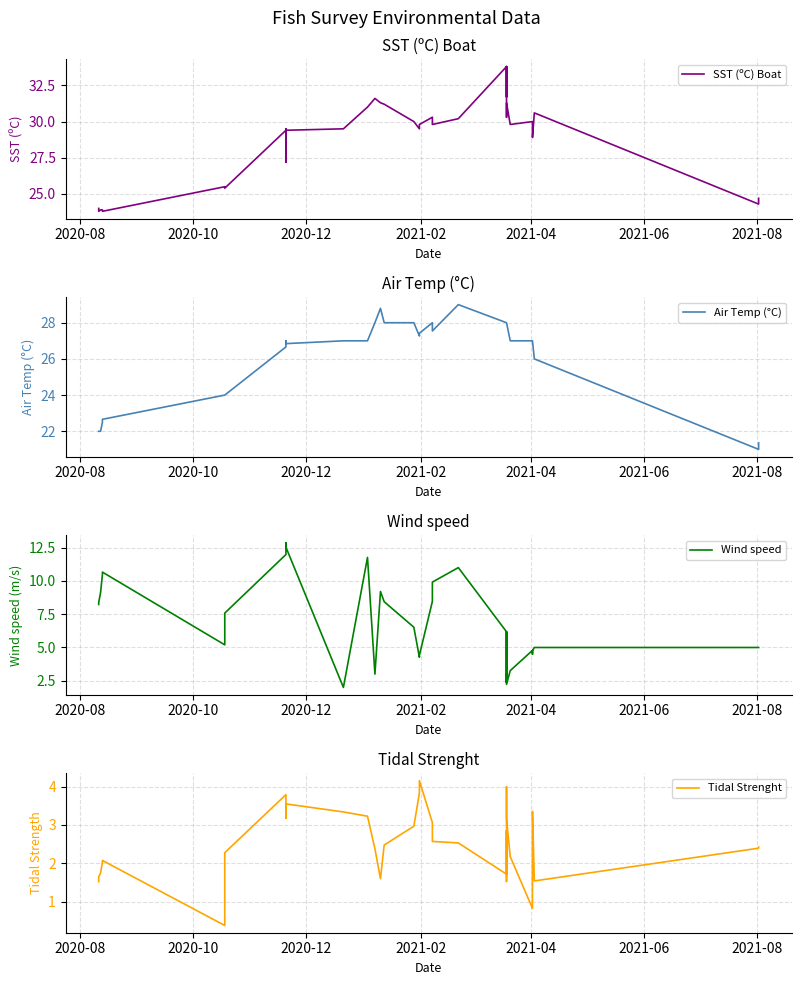

True or false: Wind speed and SST (ºC) Boat cross at least once.

False